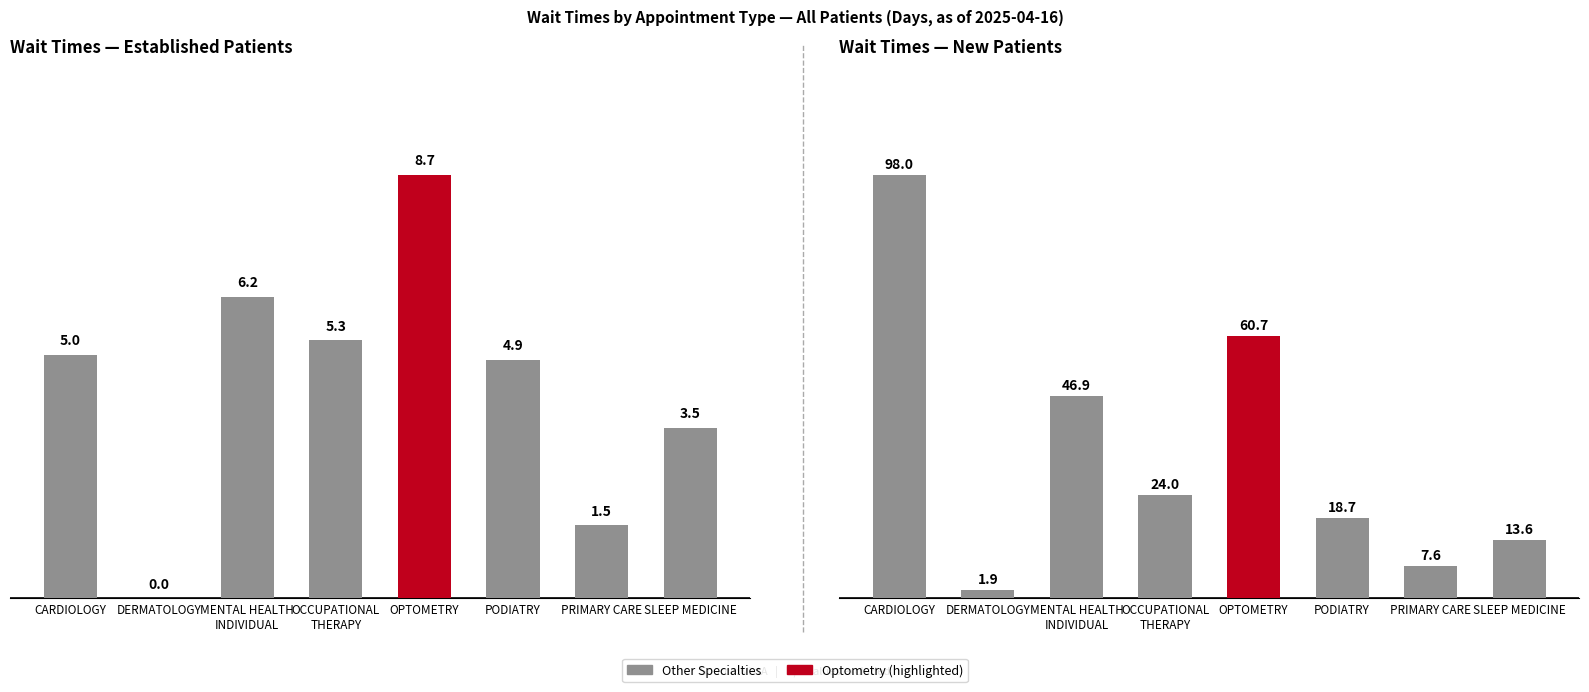

What is the label of the 8th bar from the right?

CARDIOLOGY